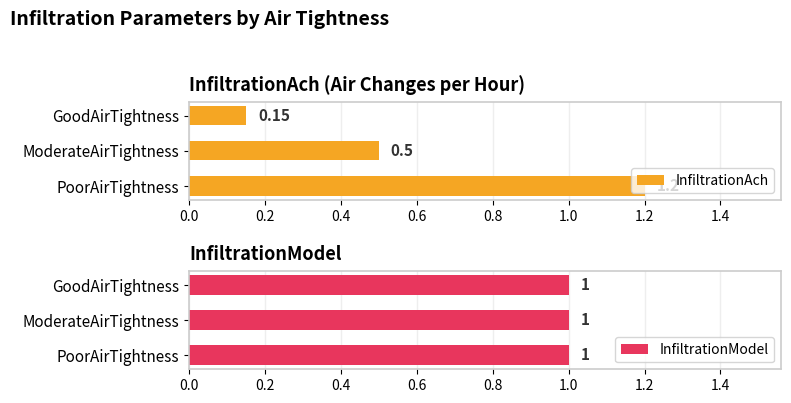

Rank the categories by InfiltrationAch value from highest to lowest.

PoorAirTightness, ModerateAirTightness, GoodAirTightness